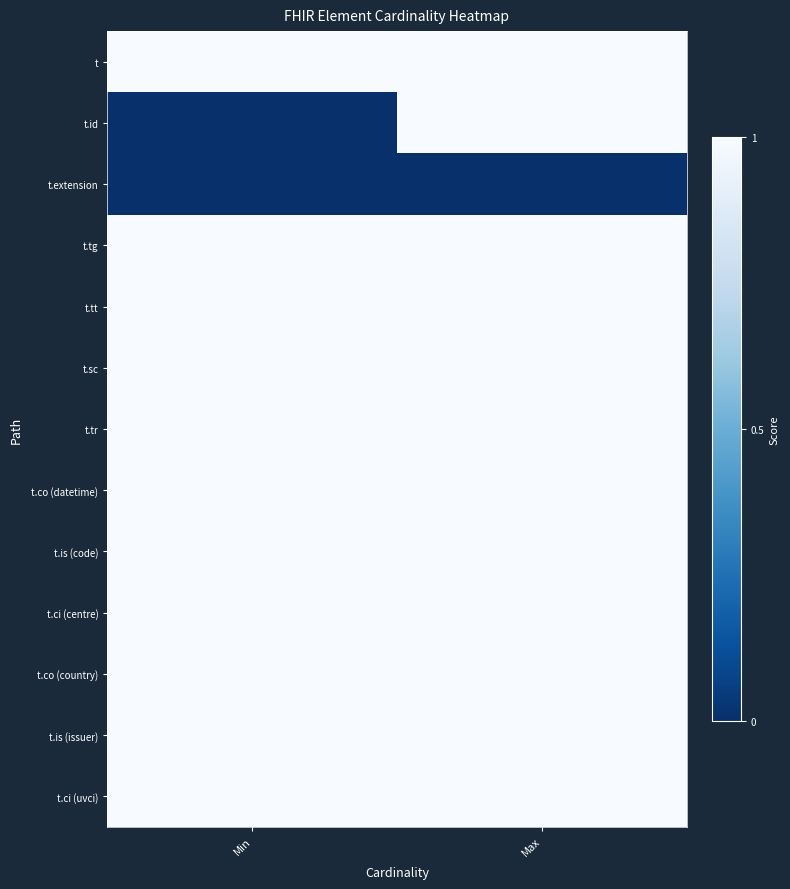

Reading left to right, list all the values displayed in this chart.

t: Min=1	Max=1
t.id: Min=0	Max=1
t.extension: Min=0	Max=0
t.tg: Min=1	Max=1
t.tt: Min=1	Max=1
t.sc: Min=1	Max=1
t.tr: Min=1	Max=1
t.co (datetime): Min=1	Max=1
t.is (code): Min=1	Max=1
t.ci (centre): Min=1	Max=1
t.co (country): Min=1	Max=1
t.is (issuer): Min=1	Max=1
t.ci (uvci): Min=1	Max=1